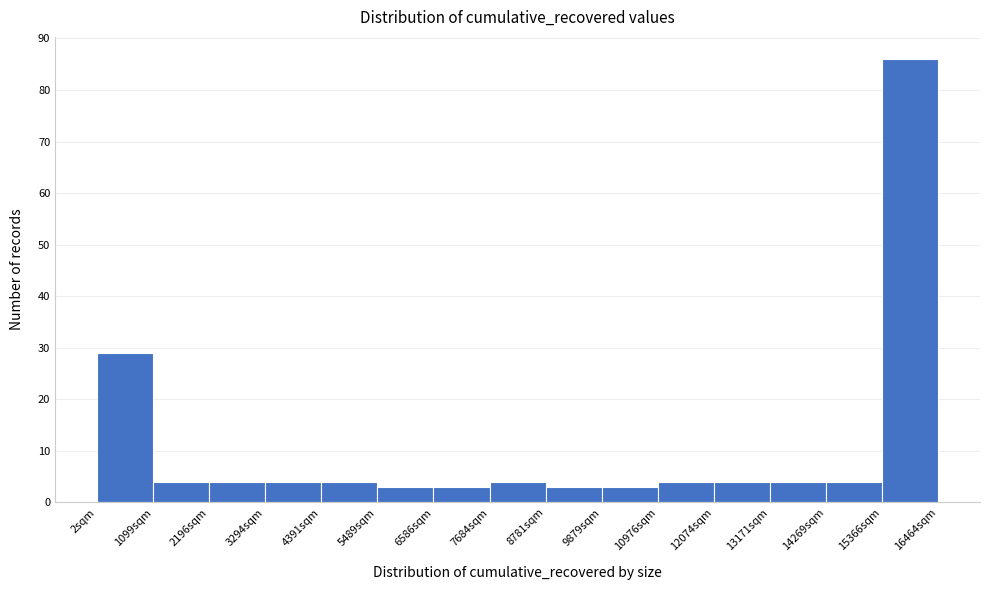

Reading left to right, transcribe this chart: for each bar, give the range it covers on the x-axis and its height. Neither the bar edges nor the heights are printed on the chart, so give them approximately, as read against the axes.

0 to 1000: 29
1000 to 2200: 4
2200 to 3200: 4
3200 to 4400: 4
4400 to 5400: 4
5400 to 6600: 3
6600 to 7600: 3
7600 to 8800: 4
8800 to 9800: 3
9800 to 11000: 3
11000 to 12000: 4
12000 to 13200: 4
13200 to 14200: 4
14200 to 15400: 4
15400 to 16400: 86